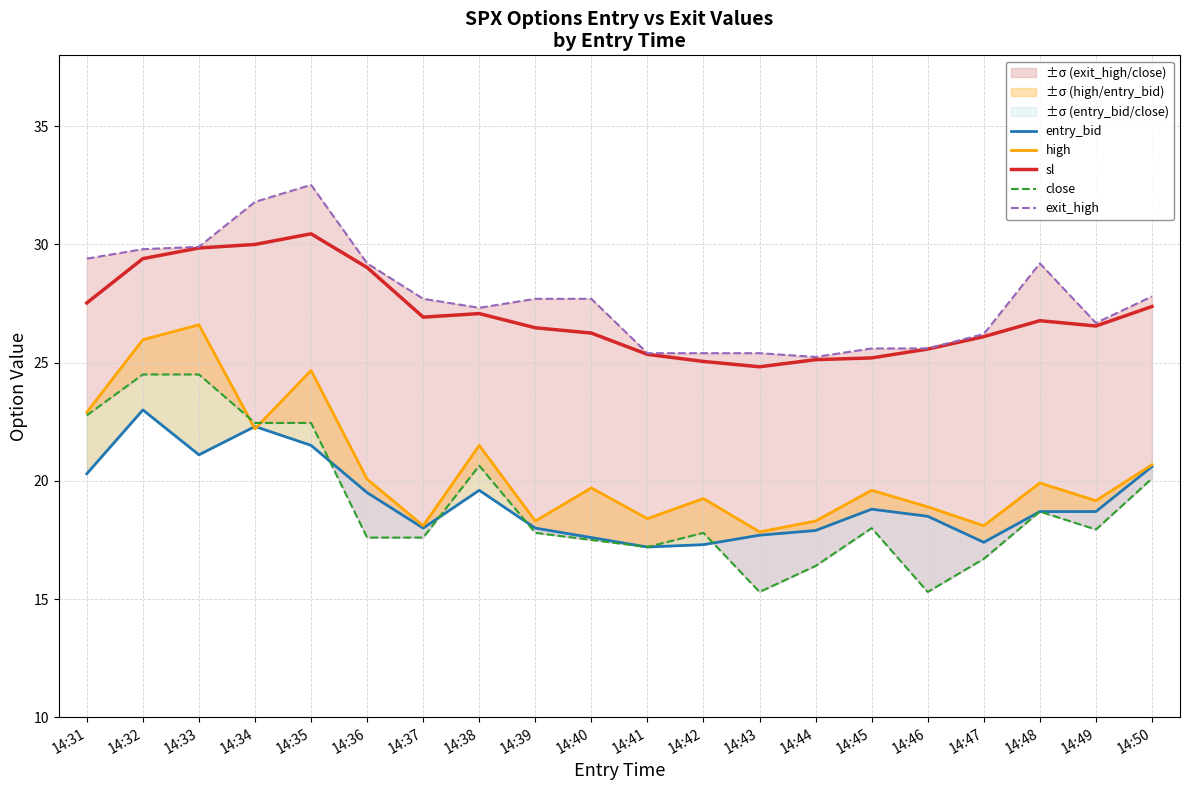

What is the value of the entry_bid point at the 15th from the left?

18.8